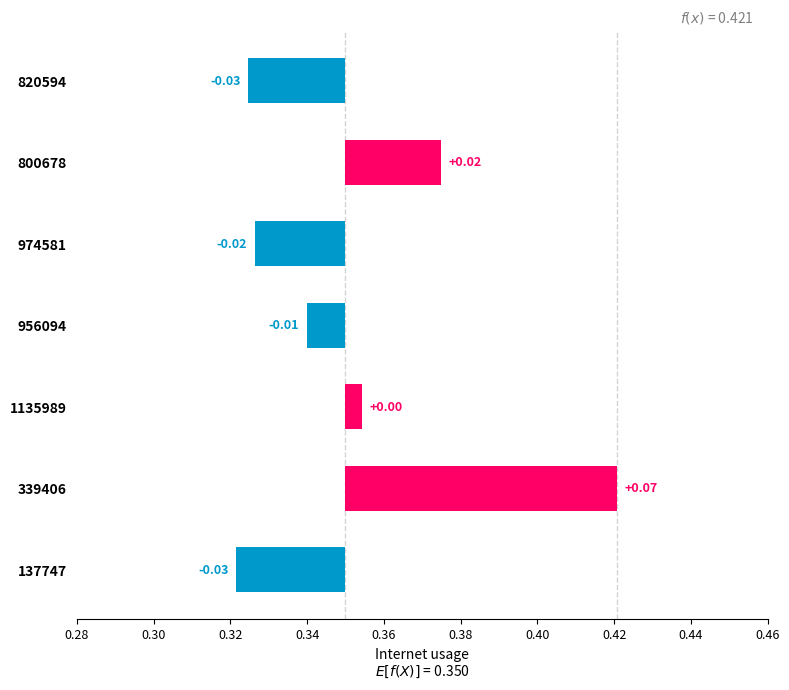

True or false: the data shows -0.0 at 974581.

False